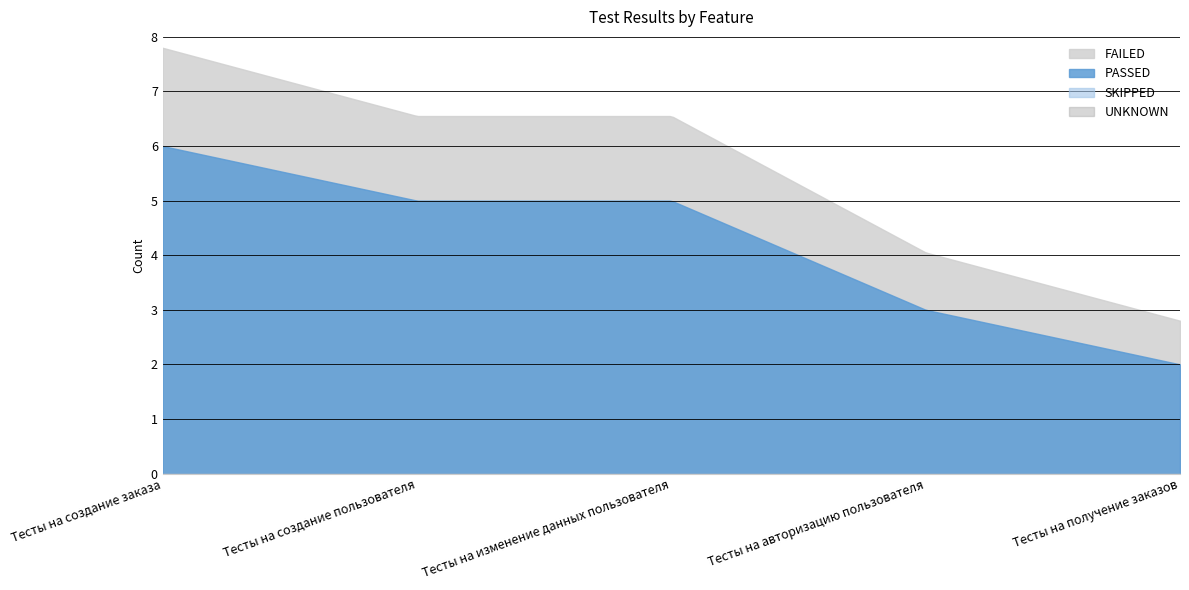

Does the chart have visible grid lines?

Yes